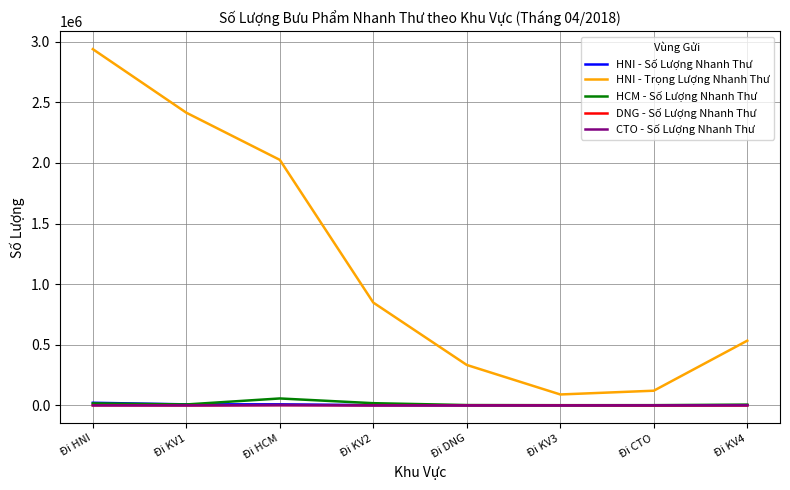

Which series changed the most between Đi HCM and Đi KV3?

HNI - Trọng Lượng Nhanh Thư